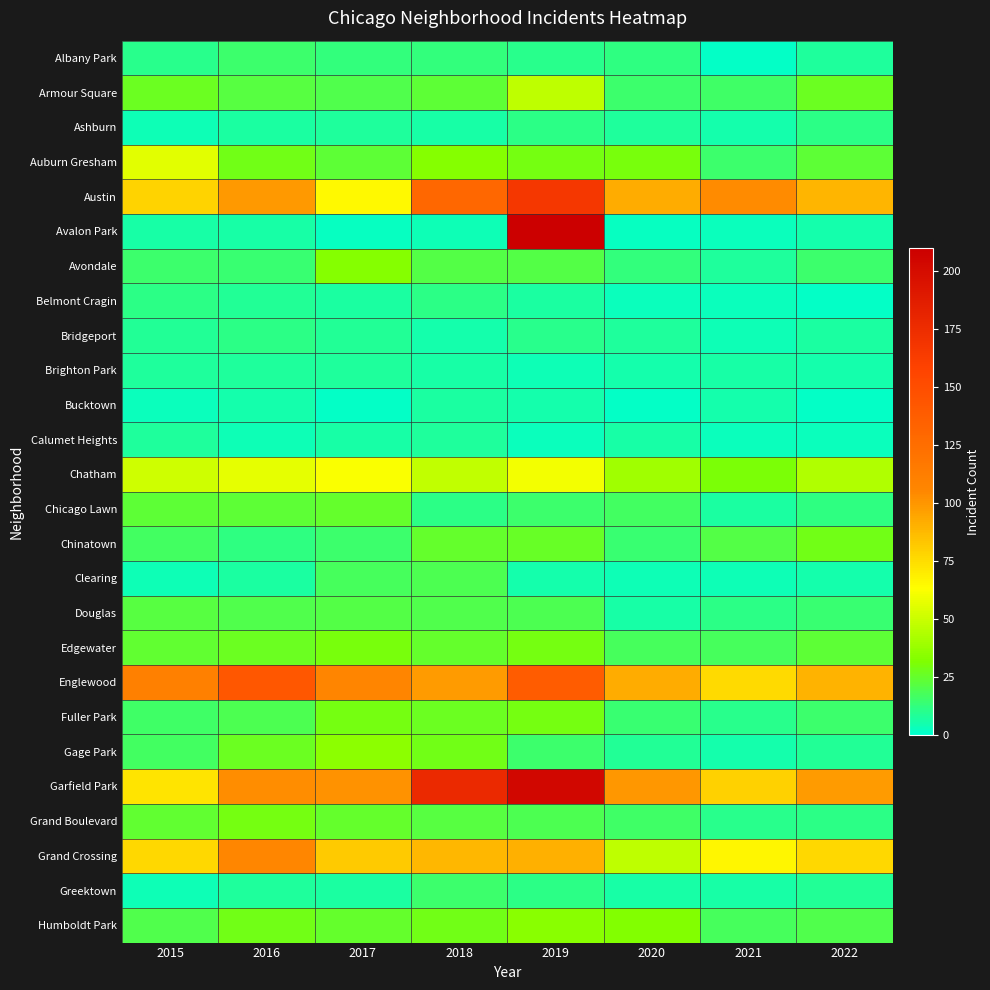

Count the number of data series in this chart.

26